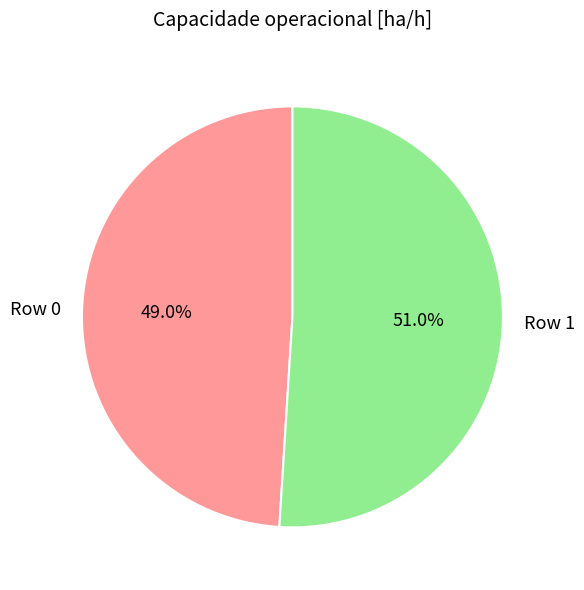

What percentage do Row 0 and Row 1 together represent?

100.0%